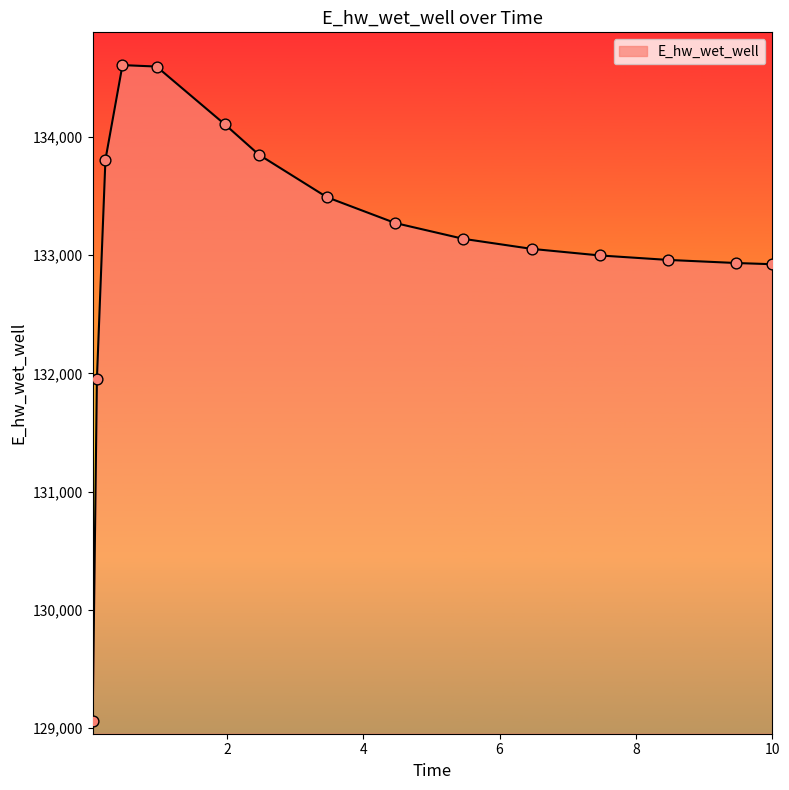

What is the difference between the maximum and minimum values?

5545.6